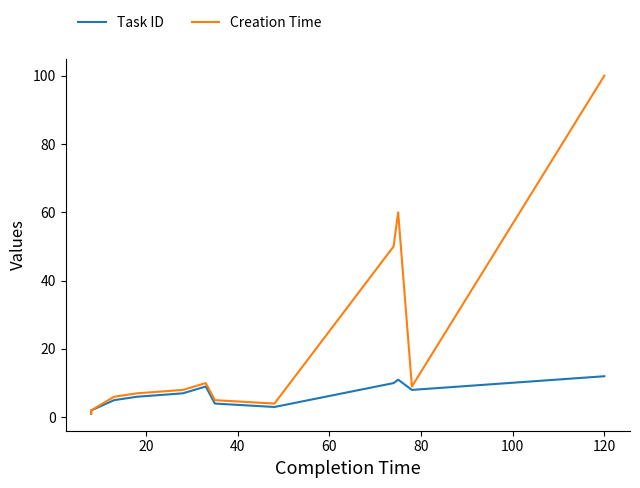

True or false: Creation Time and Task ID cross at least once.

False